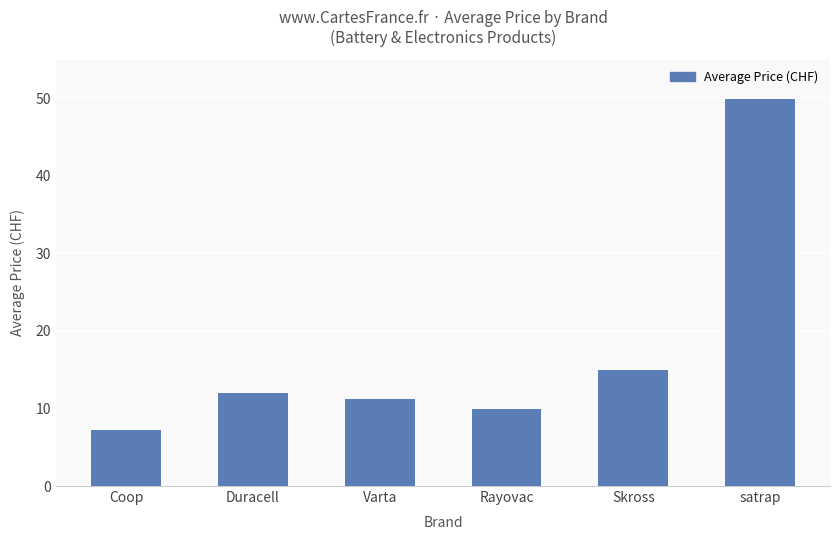

How many data points are above 11?

4